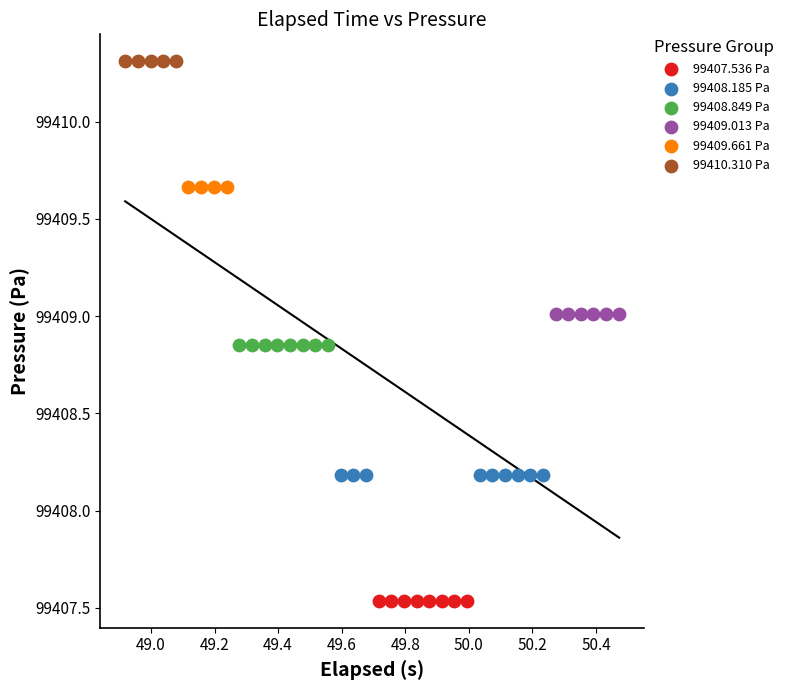

Which series reaches the minimum Y coordinate?

99407.536 Pa